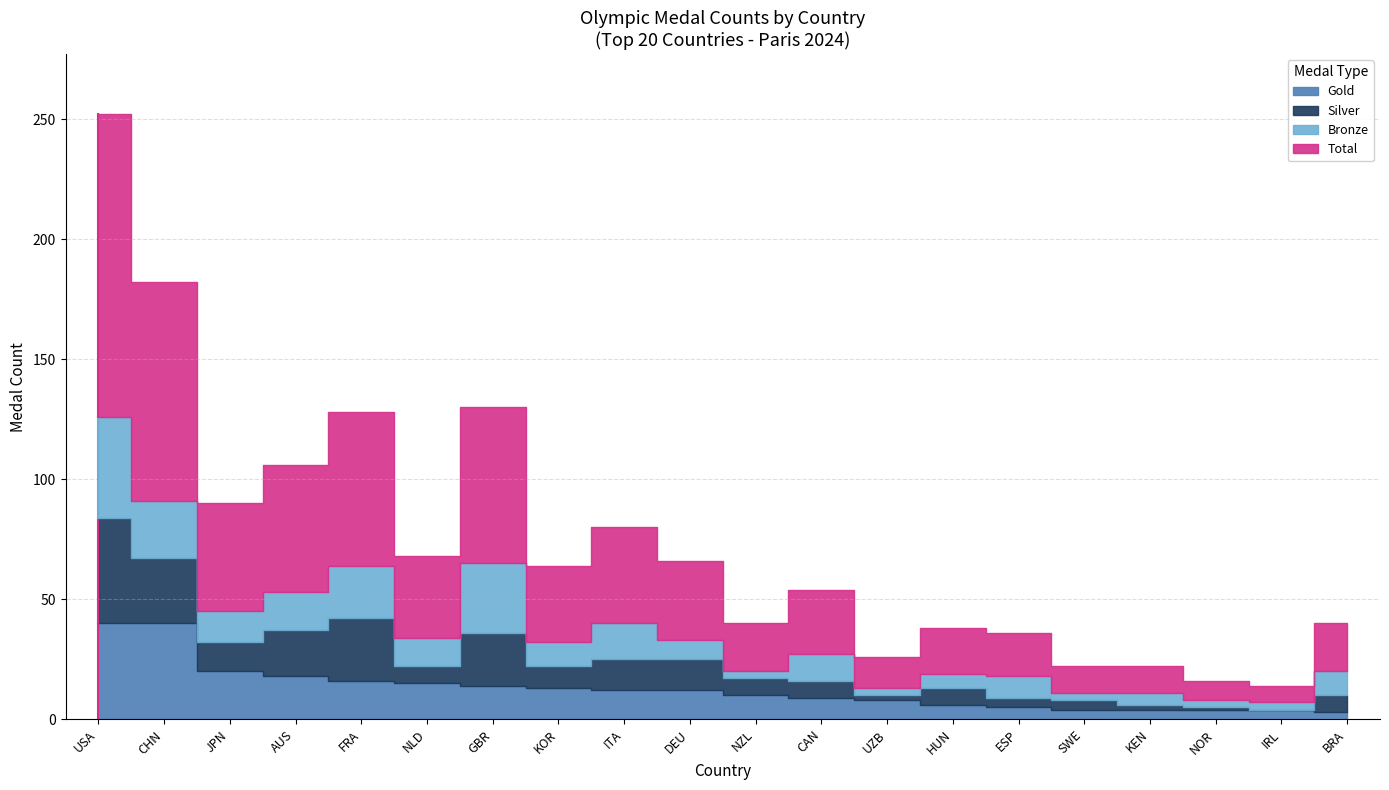

At which category does the chart reach its minimum across all series?

IRL